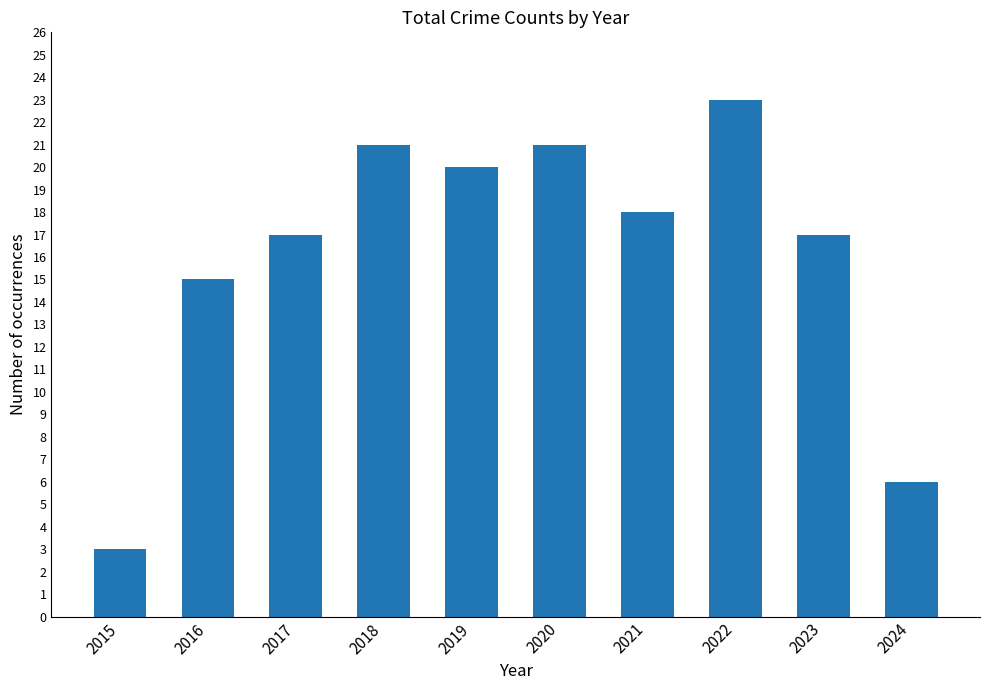

What is the difference between the second highest and second lowest values?

15